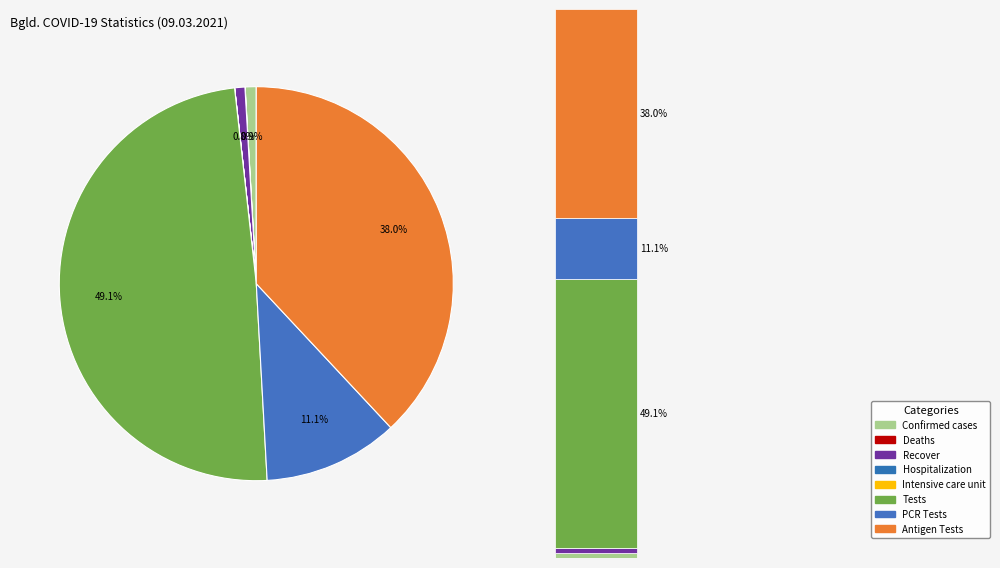

Which category has the smallest portion of the pie?

Intensive care unit